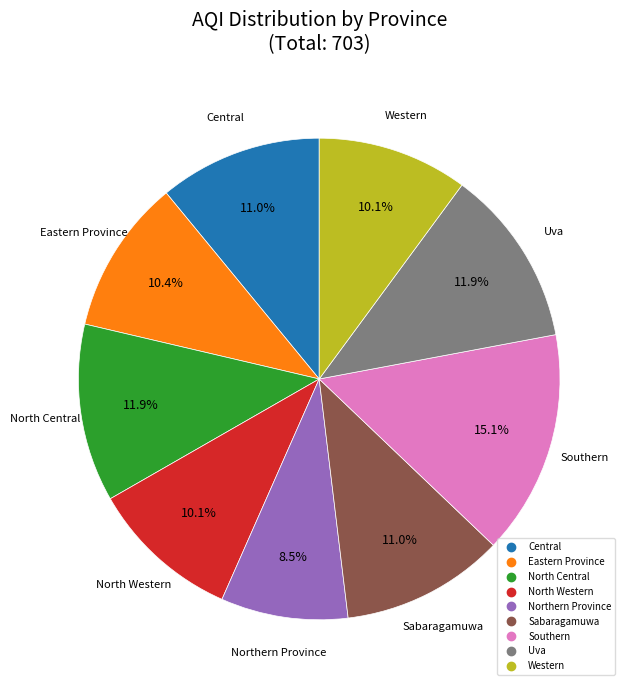

Combined, do Uva and Sabaragamuwa account for over 50%?

No